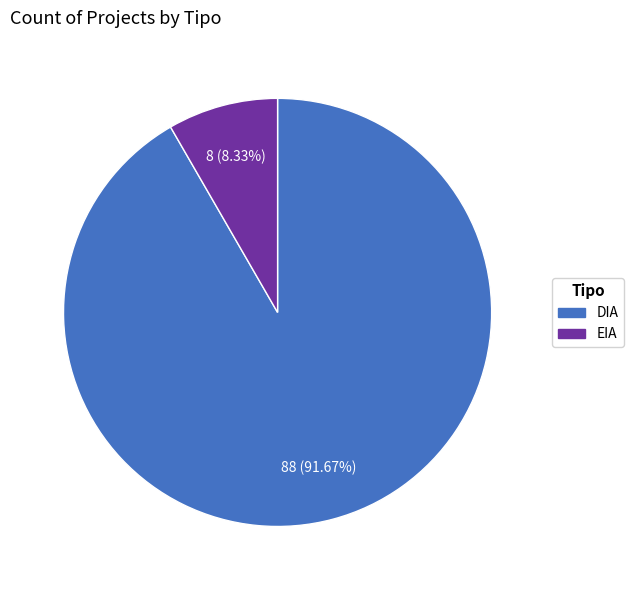

Which slice is the smallest?

EIA